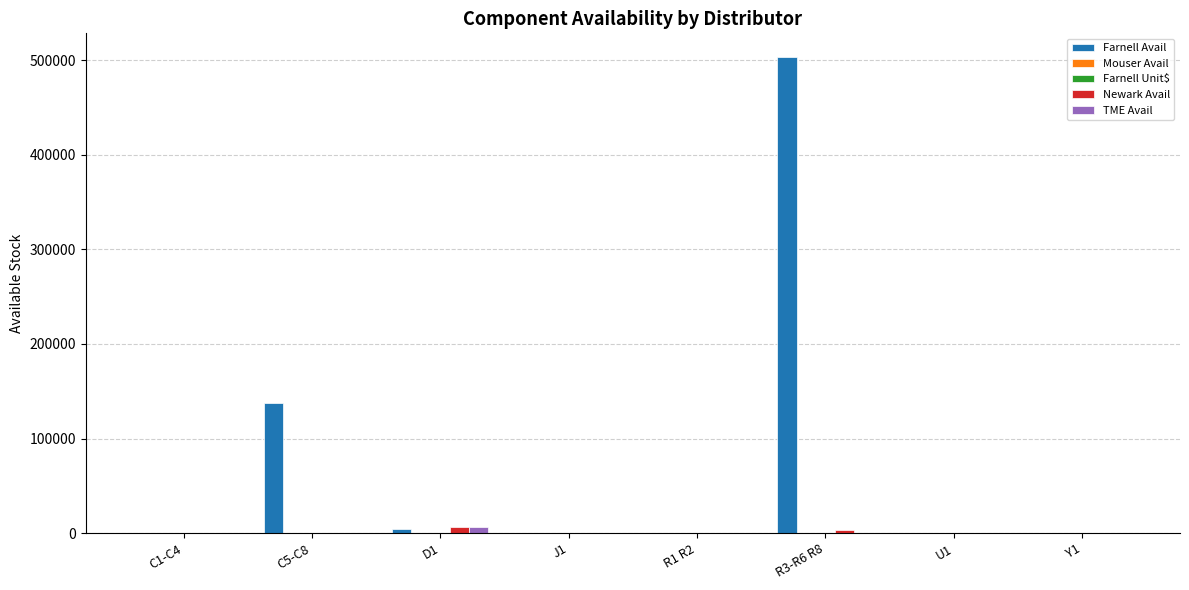

How many data points does each series have?

8